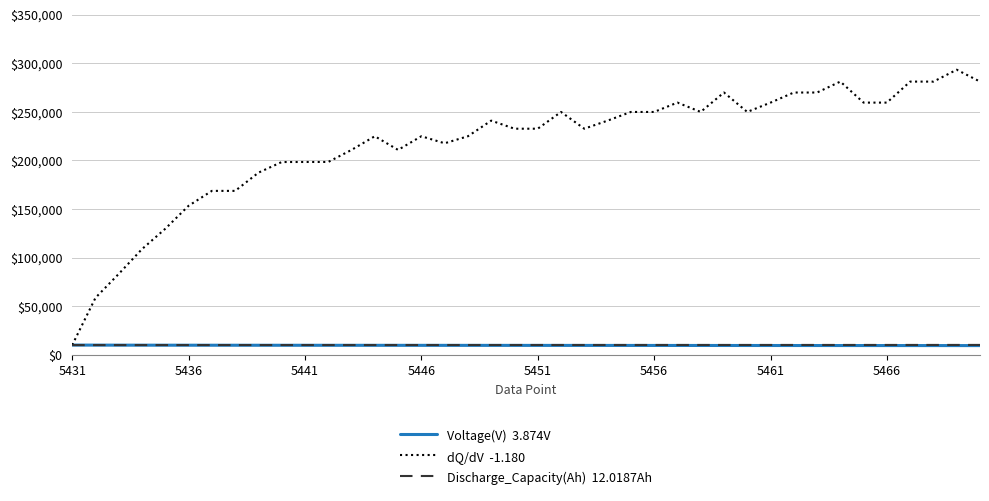

What is the smallest value displayed?

9472.0